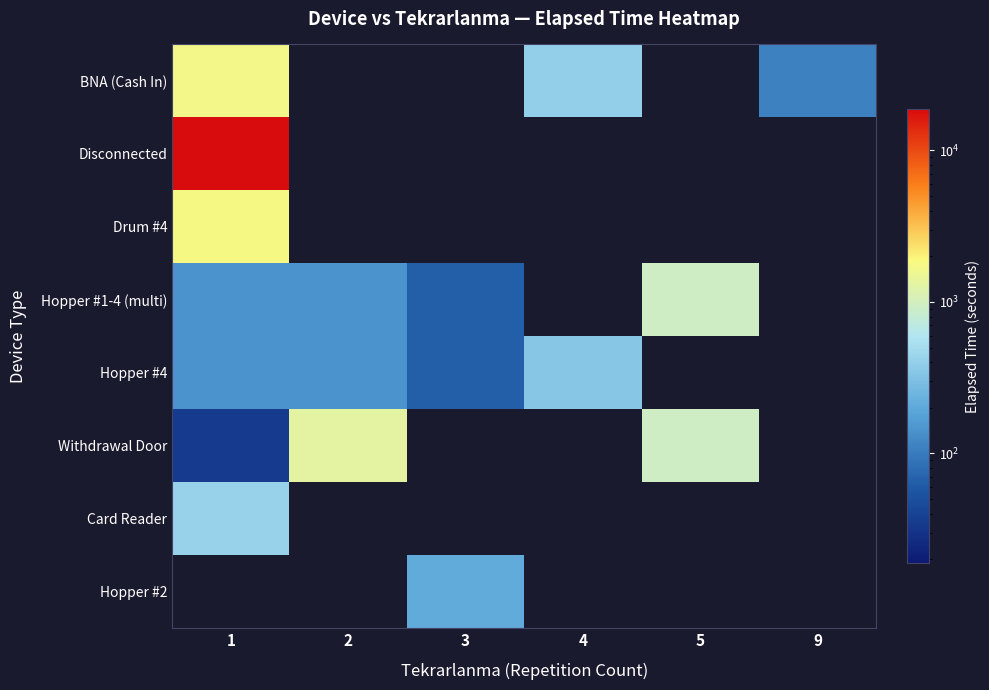

How many distinct data groups are displayed?

8